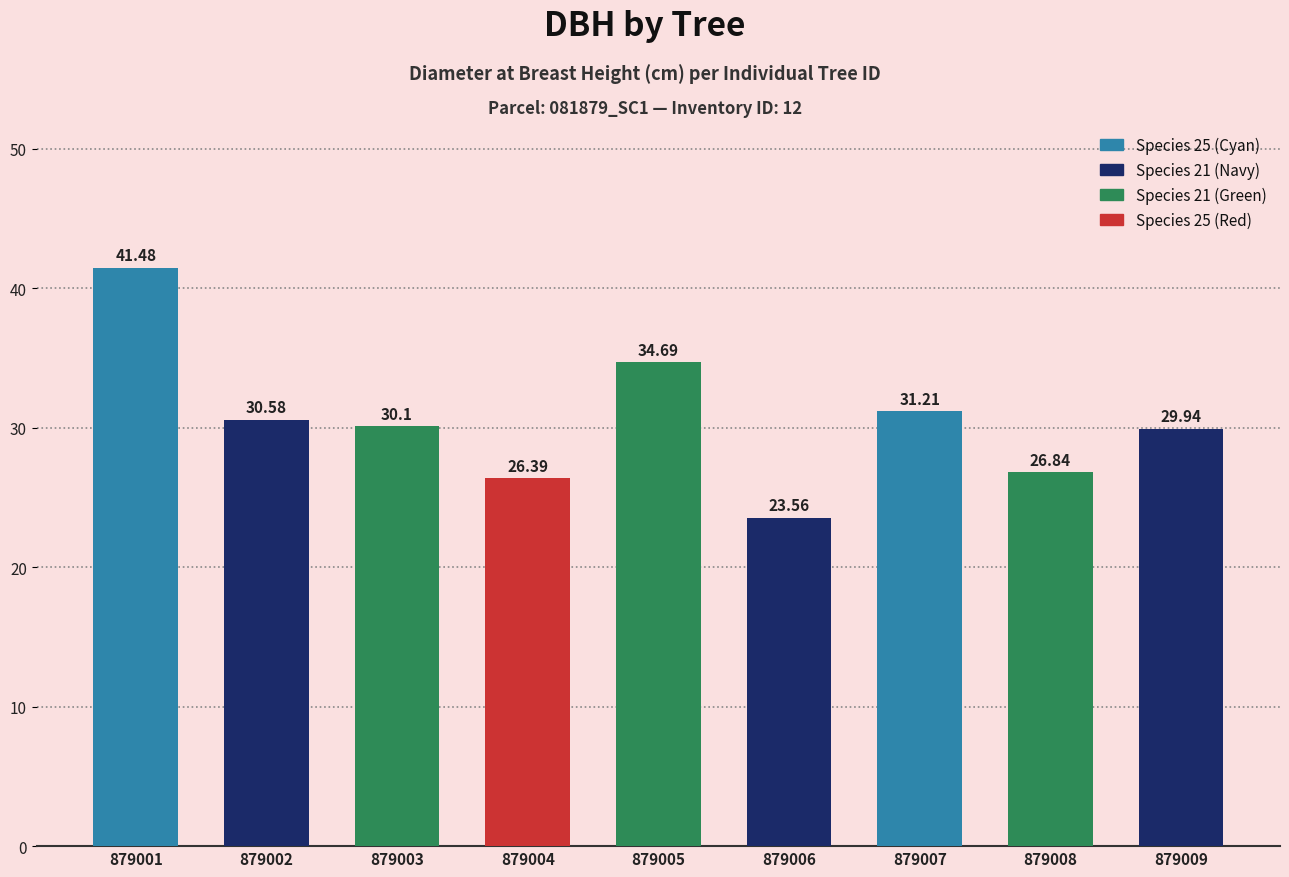

What is the sum of the values at 879007 and 879009?

61.2